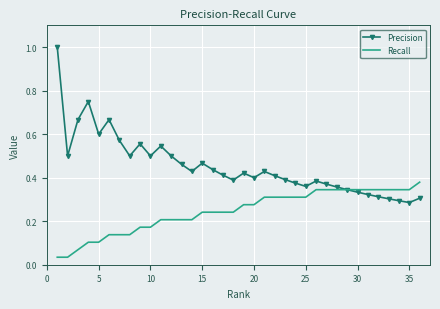

List the series in order of their overall mean, lowest first.

Recall, Precision